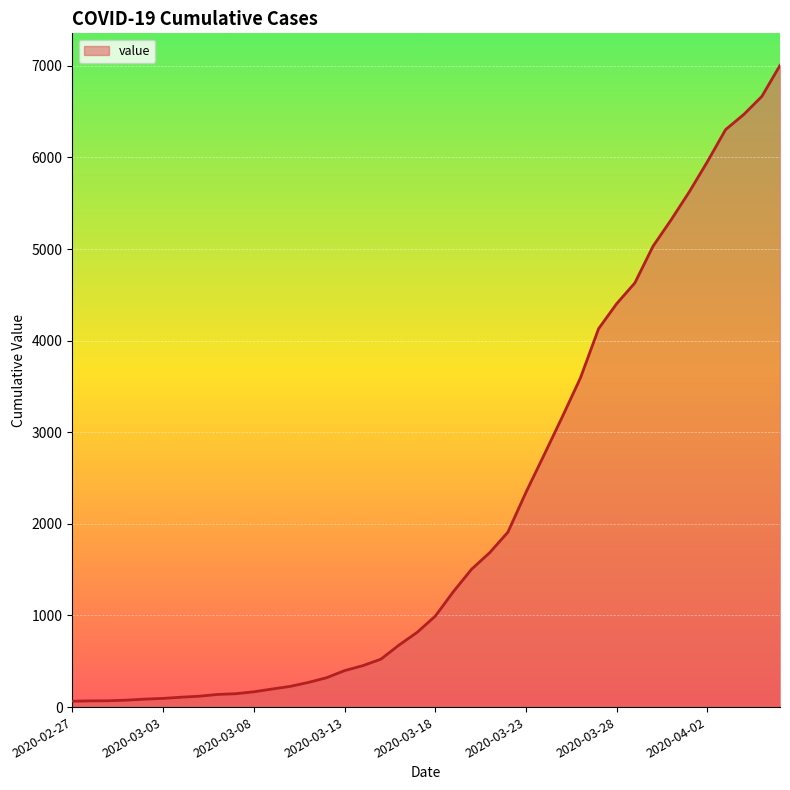

How many lines are shown in the chart?

1